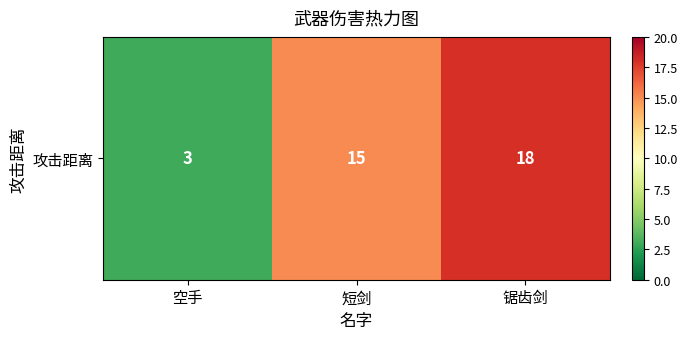

At which label is the value closest to 10?

短剑